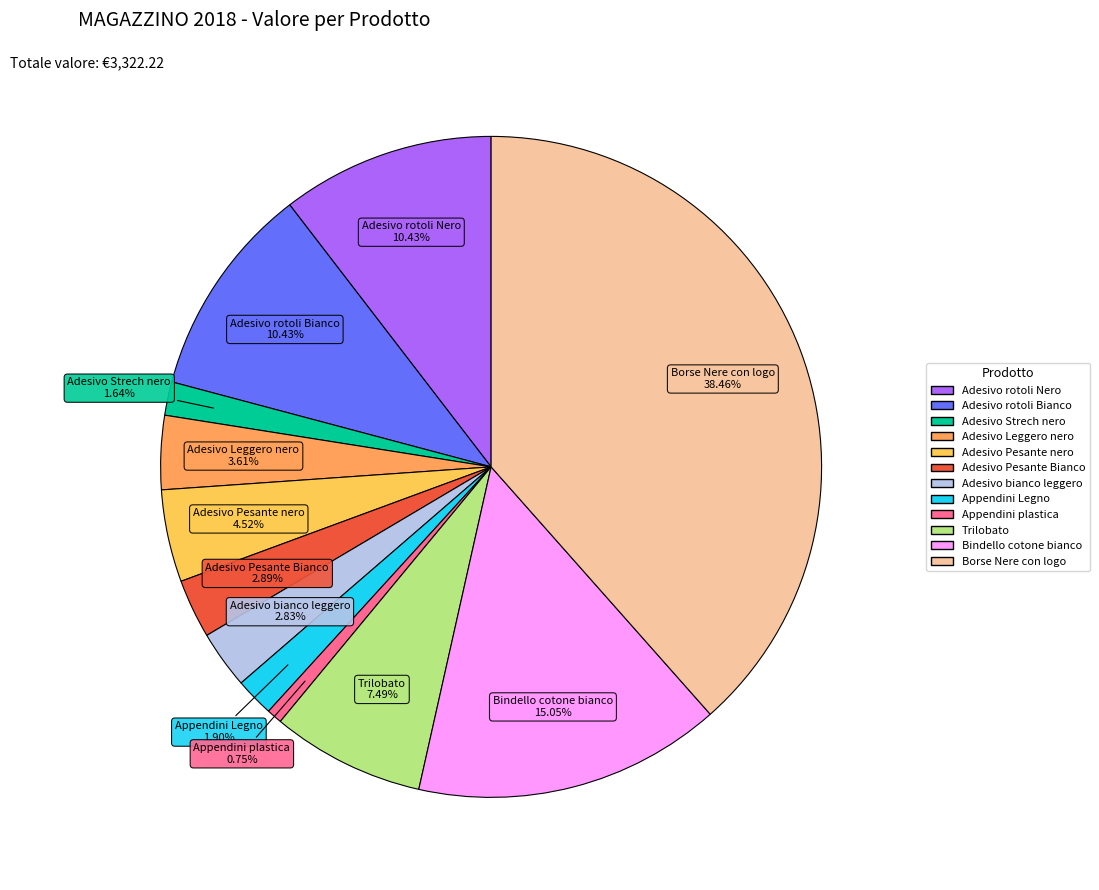

Is there any slice that represents more than half of the pie?

No